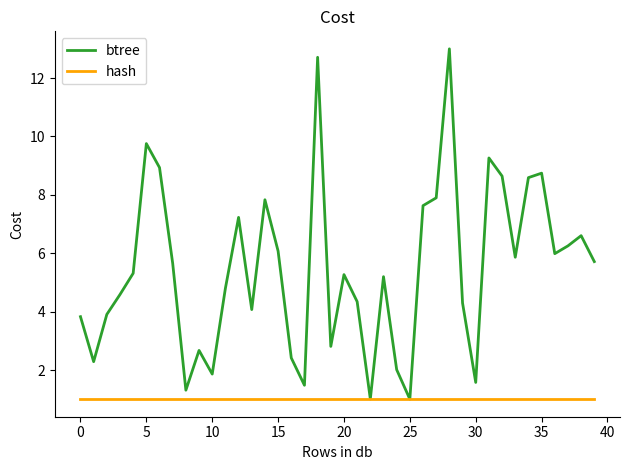

What is the highest value of the btree series?

13.0